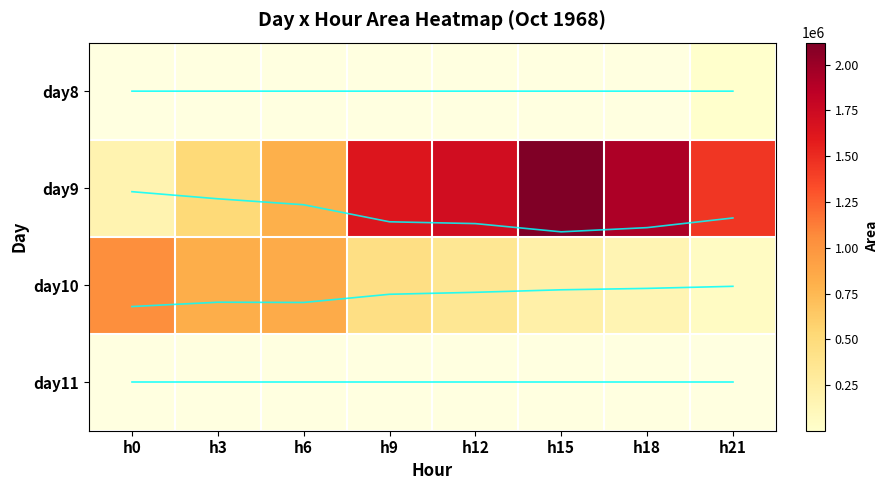

At which label does day9 reach its peak?

h15